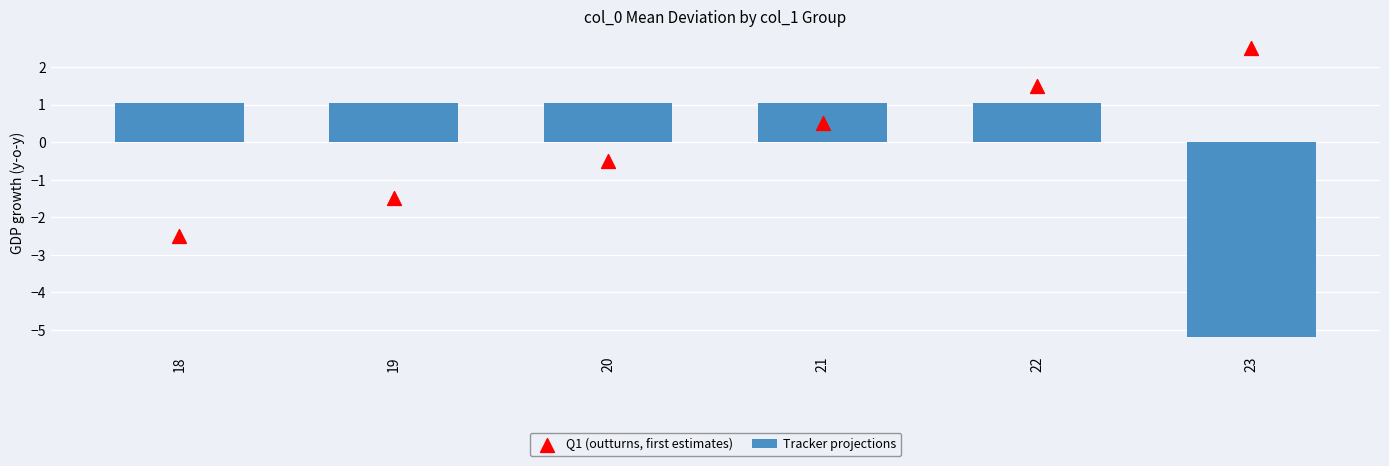

Which series reaches the maximum Y coordinate?

Q1 (outturns, first estimates)